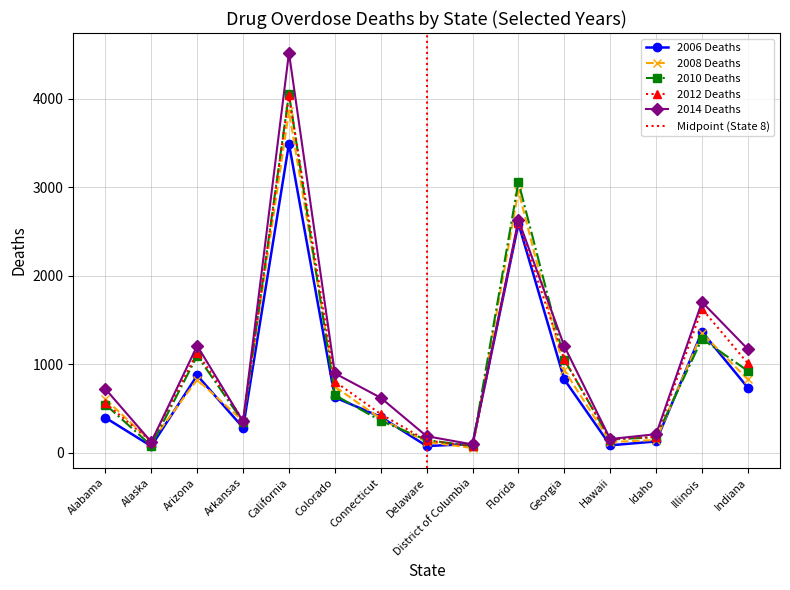

Count the number of data series in this chart.

5